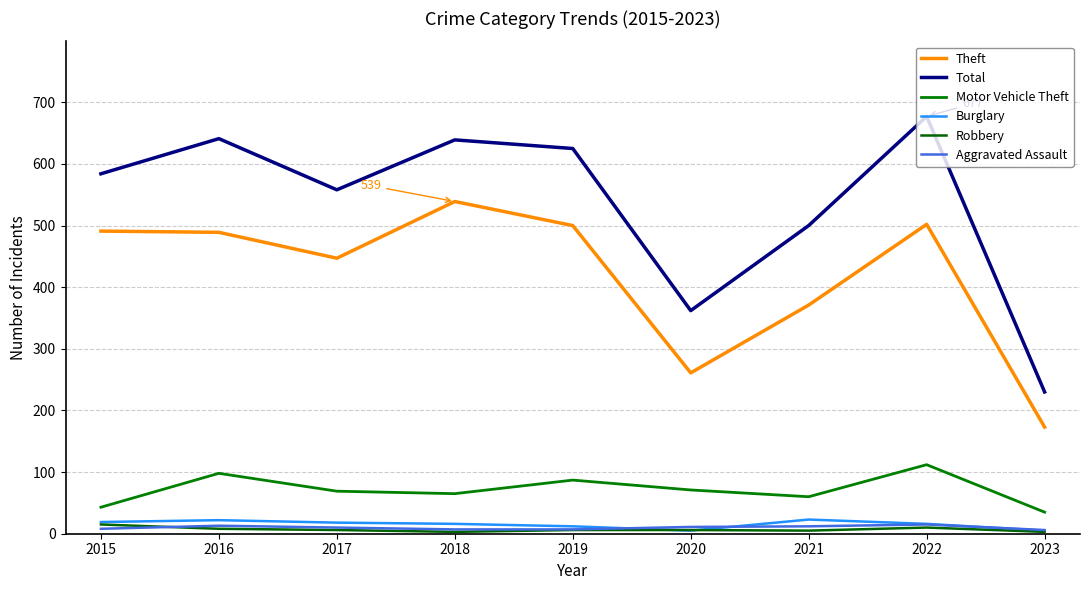

Where does the Aggravated Assault series first go above 10?

2016